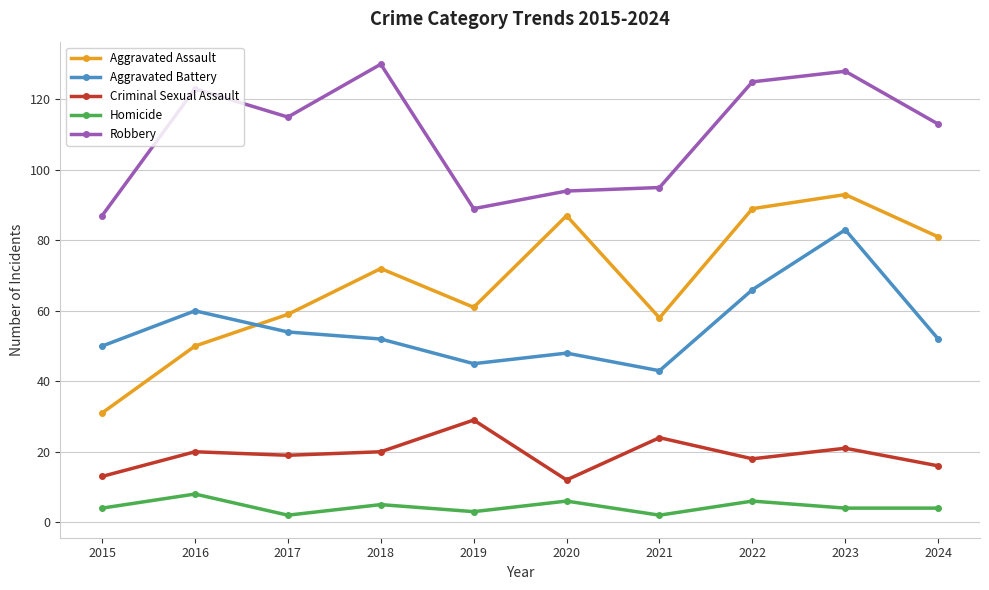

Is it true that Aggravated Assault equals 125 at 2024?

False